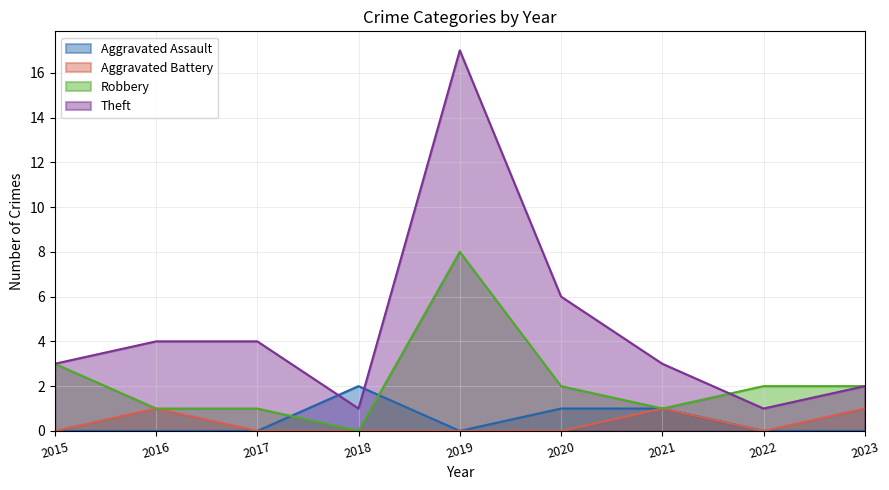

How many values in the Theft series exceed 3?

4